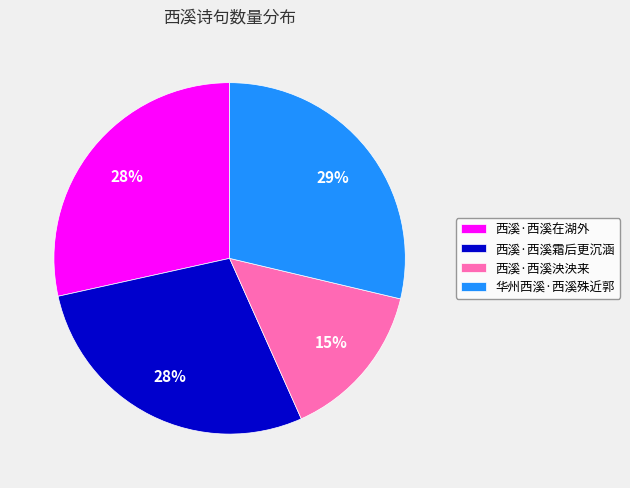

What is the smallest slice in the pie chart?

西溪·西溪泱泱来